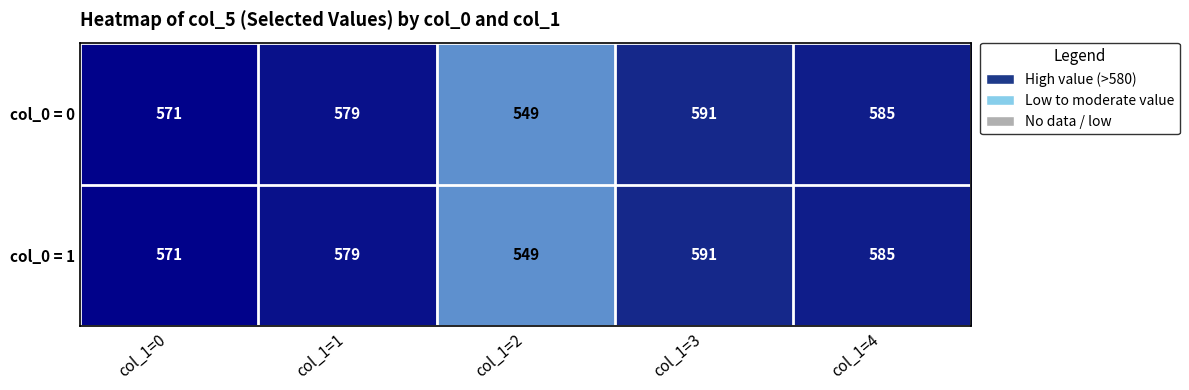

The value of col_0 = 1 at col_1=0 is 306. True or false?

False